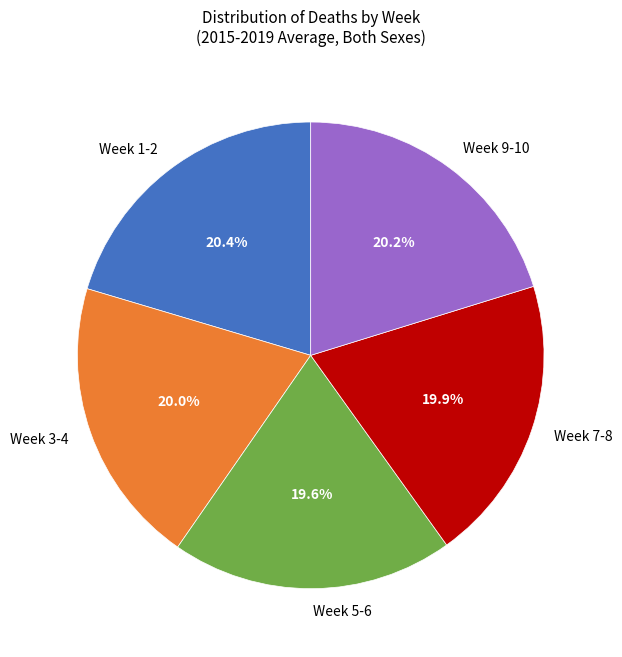

Is there any slice that represents more than half of the pie?

No